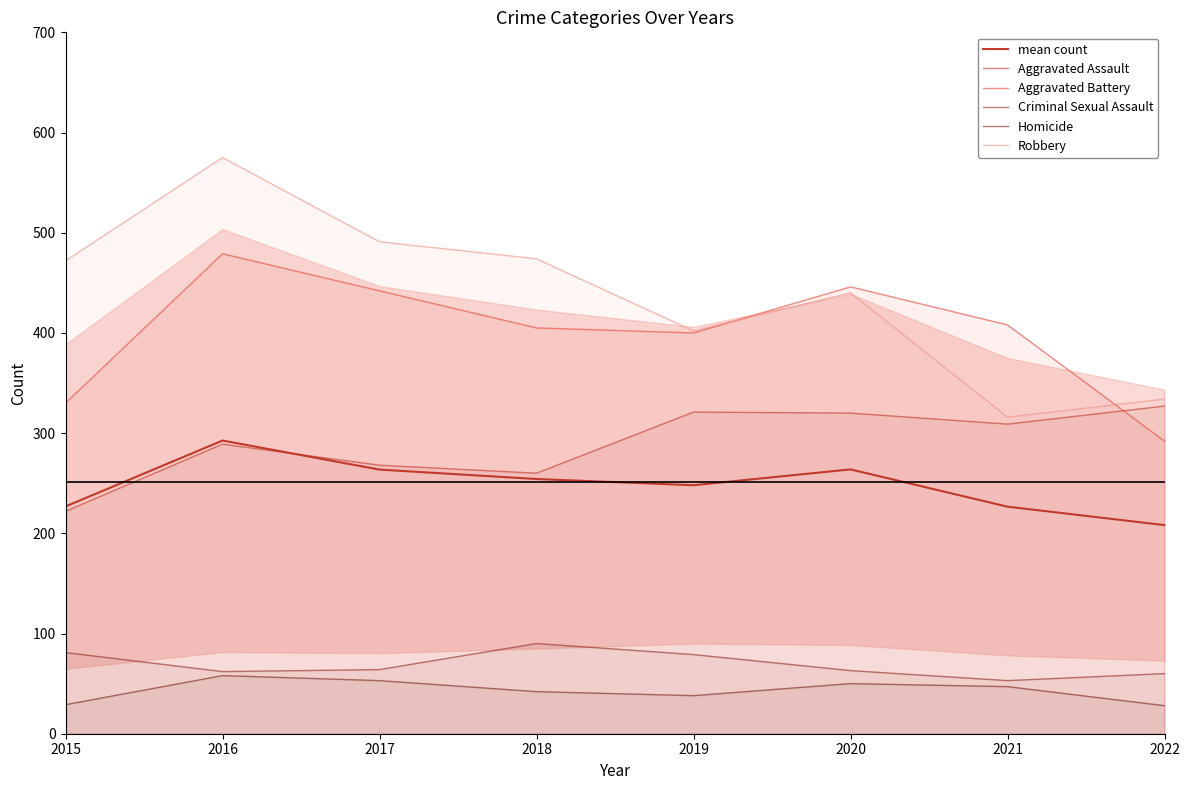

Reading left to right, what are all the values shown in this chart?

mean count: 226.8	292.6	263.6	254.2	248.0	263.8	226.6	208.2
Aggravated Assault: 222.0	289.0	268.0	260.0	321.0	320.0	309.0	327.0
Aggravated Battery: 330.0	479.0	442.0	405.0	400.0	446.0	408.0	292.0
Criminal Sexual Assault: 81.0	62.0	64.0	90.0	79.0	63.0	53.0	60.0
Homicide: 29.0	58.0	53.0	42.0	38.0	50.0	47.0	28.0
Robbery: 472.0	575.0	491.0	474.0	402.0	440.0	316.0	334.0